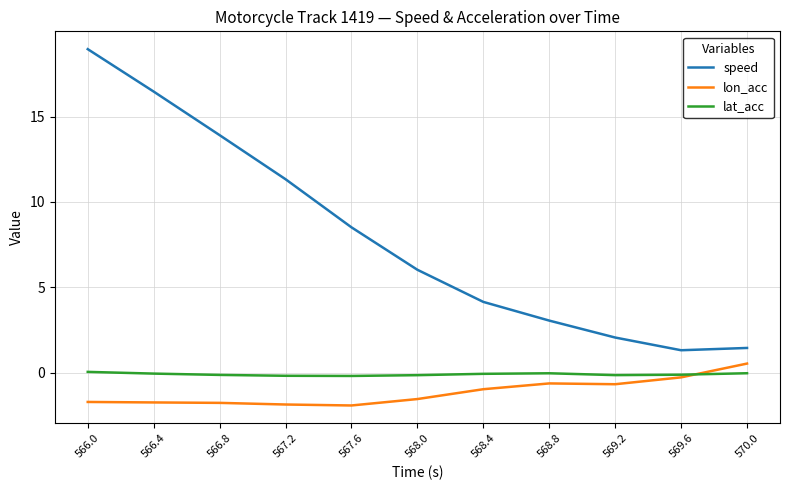

What is the spread (max minus min) of values at 566.4?

18.2